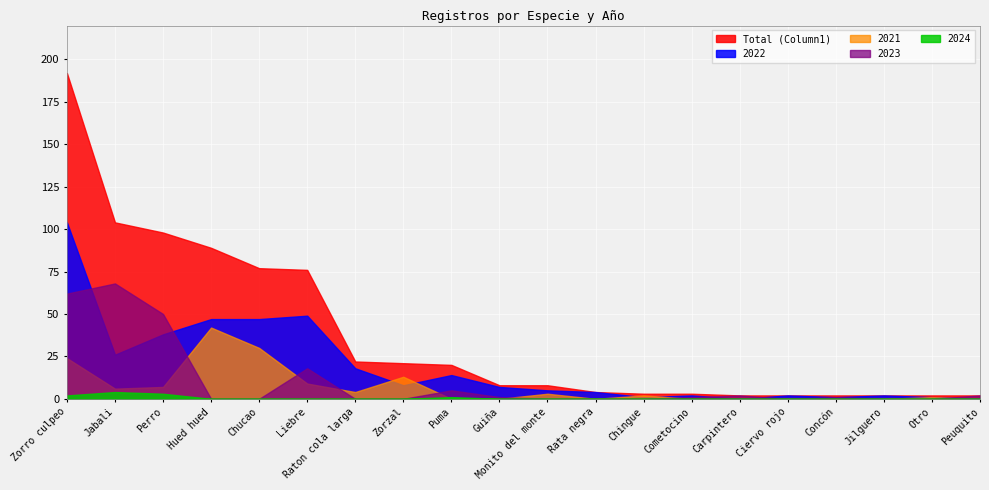

What is the maximum value for 2024?

4